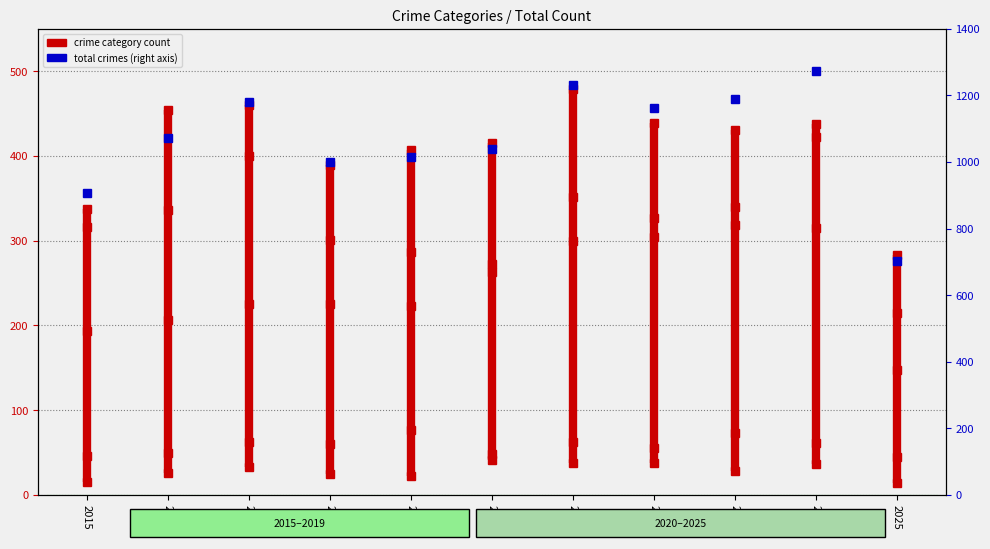

Reading left to right, transcribe all the data shown in this chart.

Aggravated Assault: 194	206	225	225	223	273	352	327	318	422	215
Aggravated Battery: 316	336	400	389	407	415	479	439	431	438	283
Criminal Sexual Assault: 46	50	62	60	77	48	62	55	73	61	45
Homicide: 15	26	33	25	22	41	38	38	28	36	14
Robbery: 337	454	460	301	287	263	300	304	340	315	147
Total (right axis): 908	1072	1180	1000	1016	1040	1231	1163	1190	1272	704